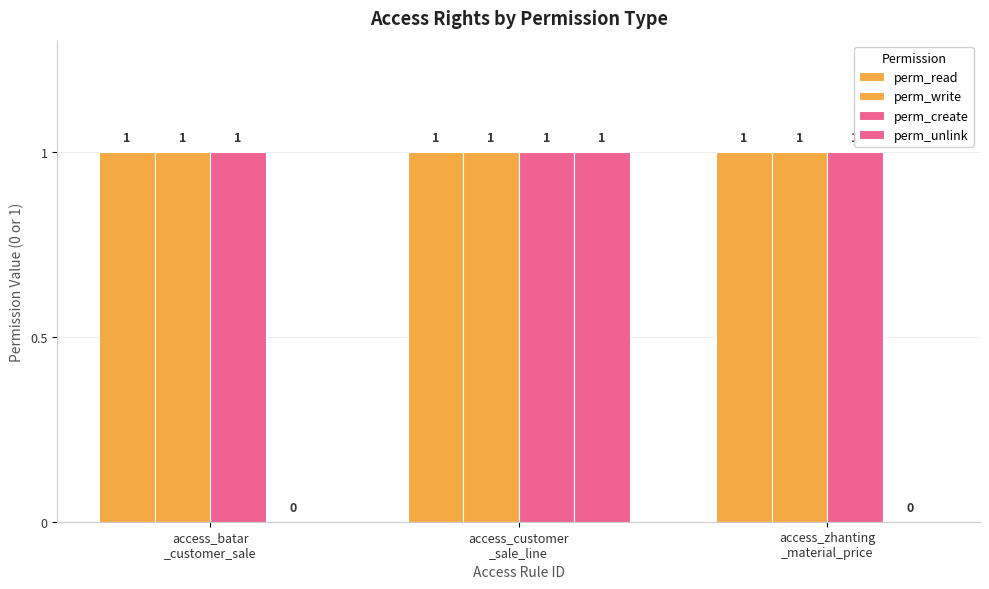

How many distinct data groups are displayed?

4